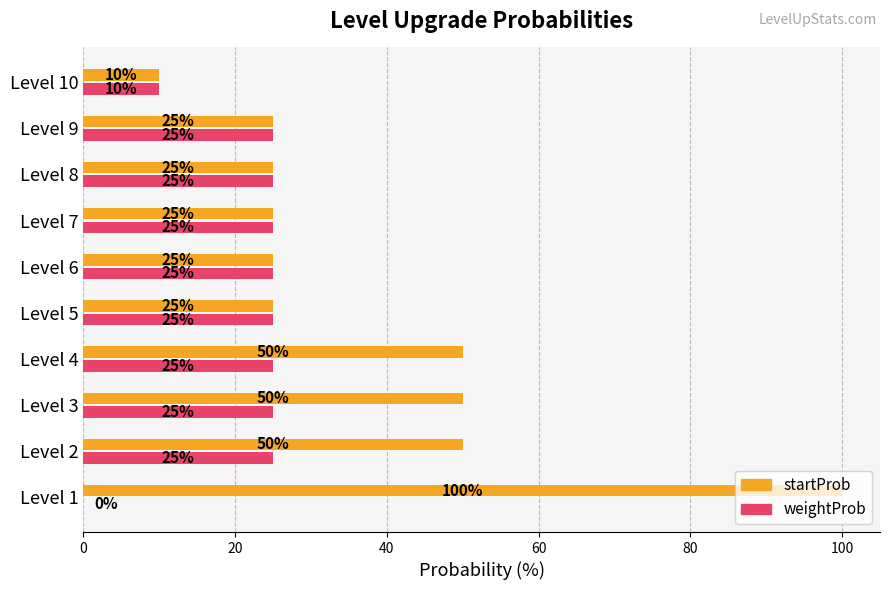

What is the total value across all series at Level 9?

50